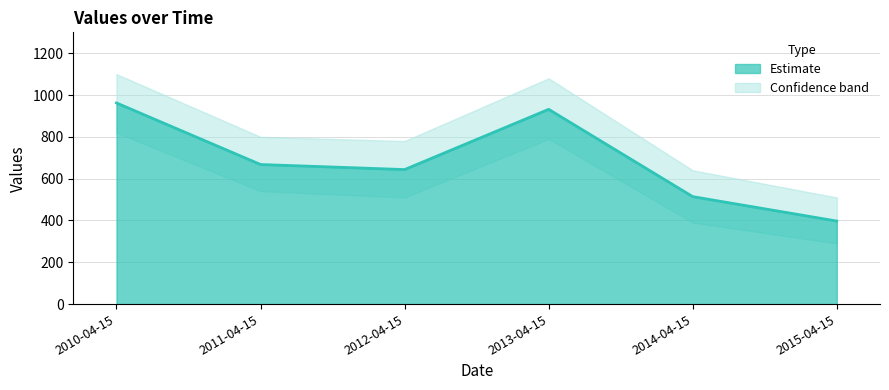

The value at 2011-04-15 is 667.6. True or false?

True